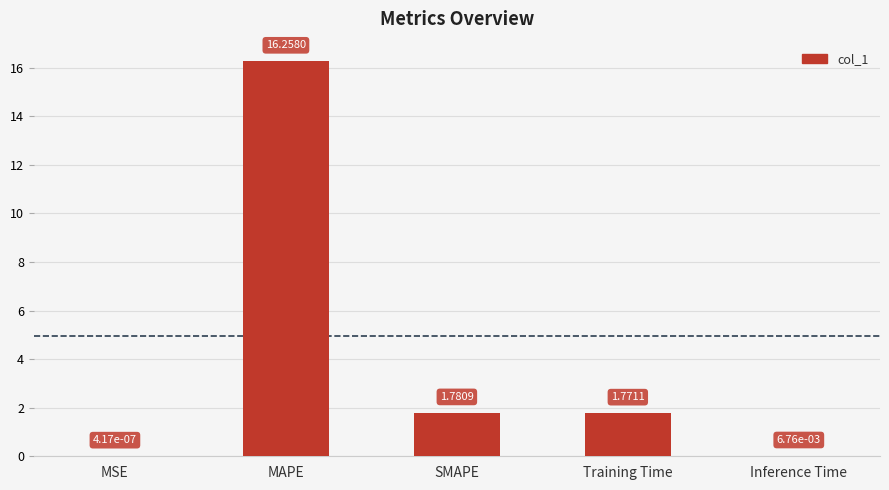

True or false: the data shows 16.3 at MAPE.

True